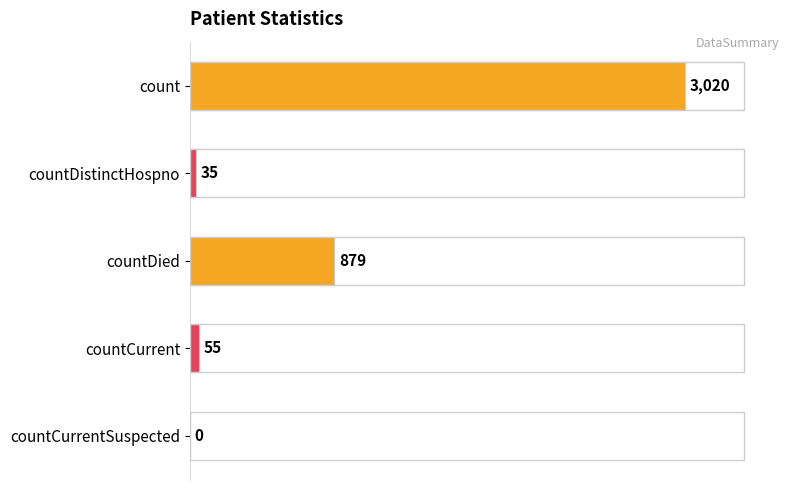

Which label corresponds to the largest value in the chart?

count